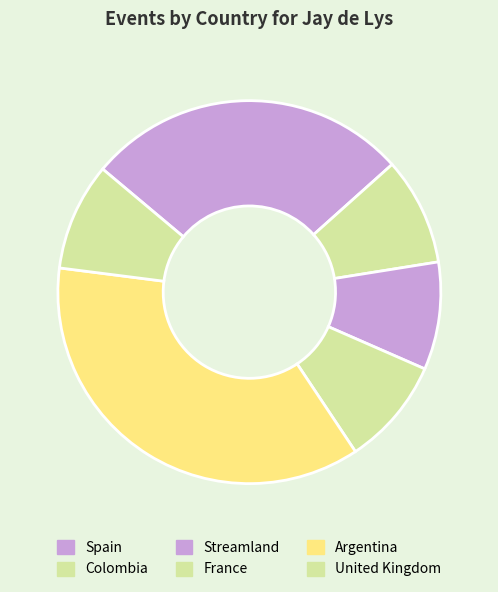

Count the number of slices in the pie.

6